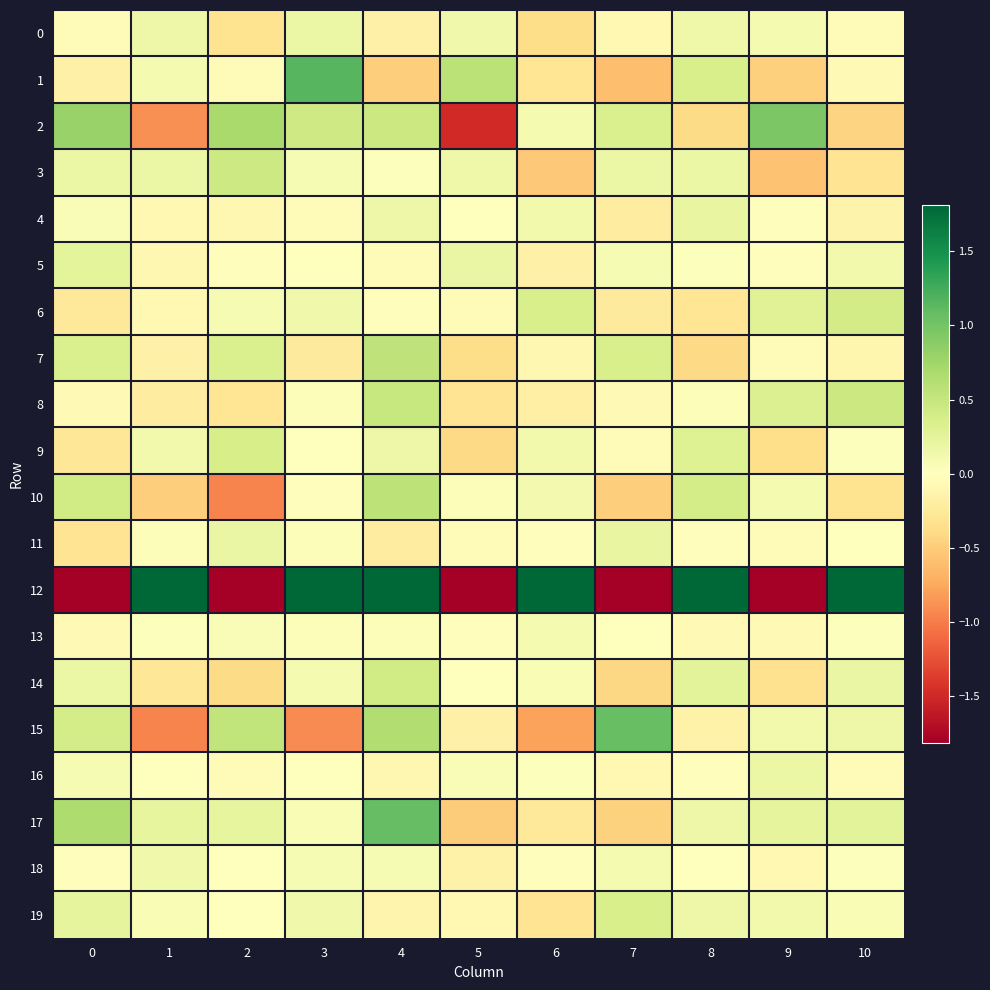

Which series has the widest spread of values?

12